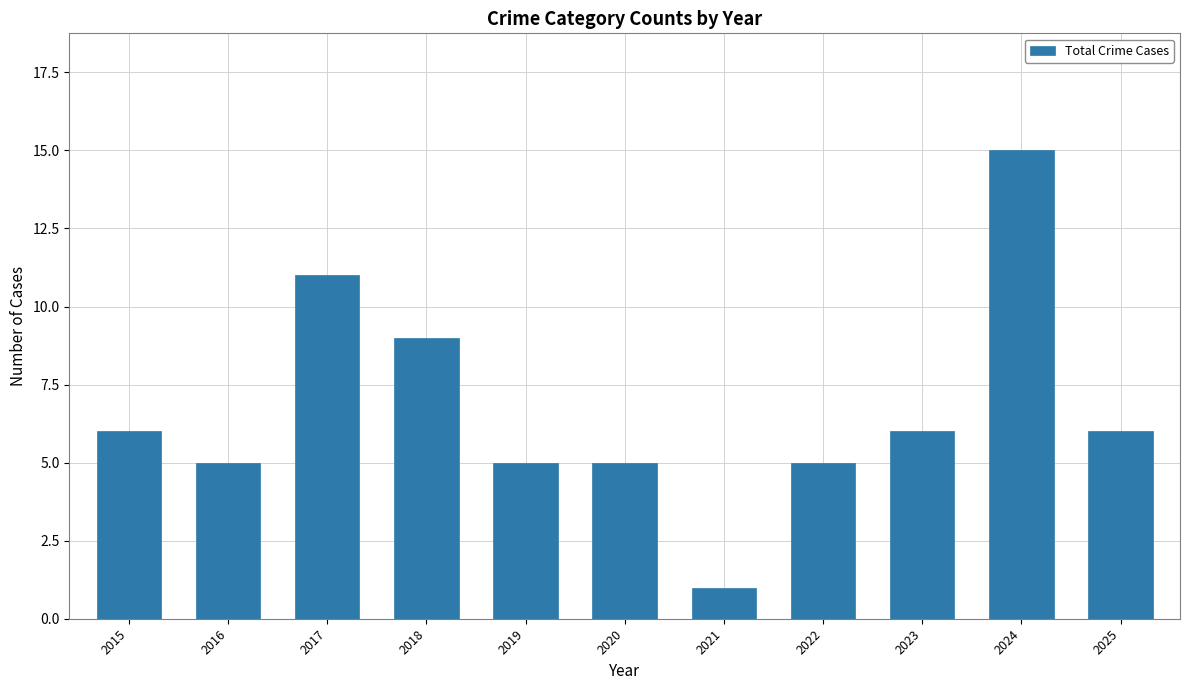

What is the ratio of the value at 2022 to the value at 2016?

1.0